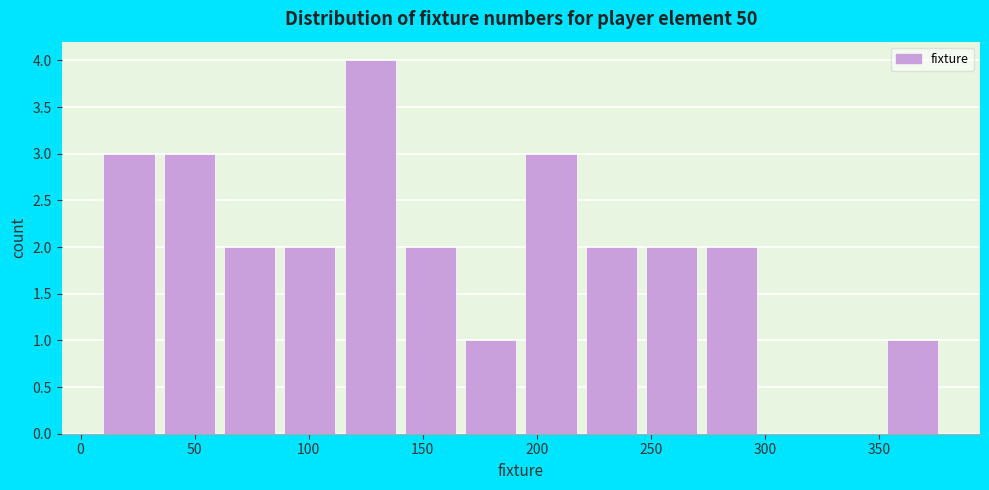

Reading left to right, list every bar in this chart as the range it spans on the x-axis followed by its height. Neither the bar edges nor the heights are printed on the chart, so give them approximately, as read against the axes.

10 to 35: 3
35 to 65: 3
65 to 90: 2
90 to 115: 2
115 to 140: 4
140 to 170: 2
170 to 195: 1
195 to 220: 3
220 to 250: 2
250 to 275: 2
275 to 300: 2
300 to 325: 0
325 to 355: 0
355 to 380: 1